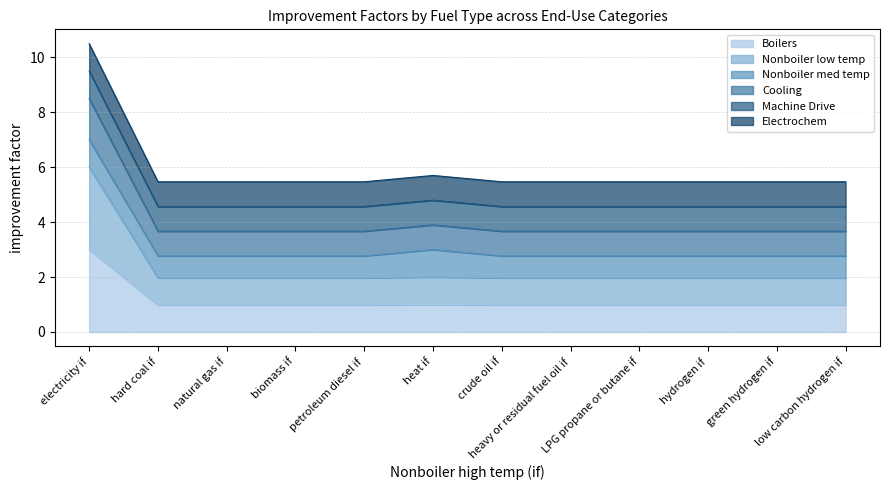

What is the maximum value shown in the chart?

10.5